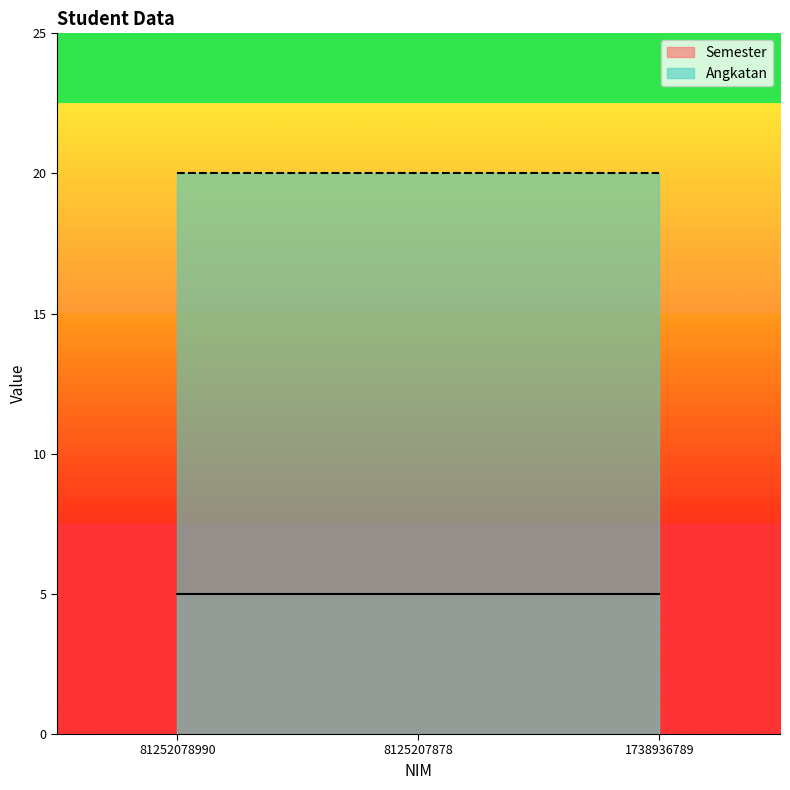

Is the value of Semester at 1738936789 greater than the value of Angkatan at 81252078990?

No